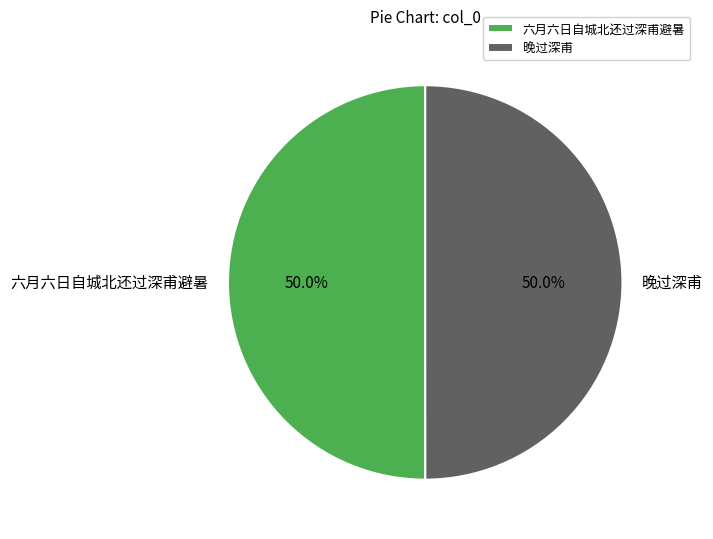

How many slices are in this pie chart?

2